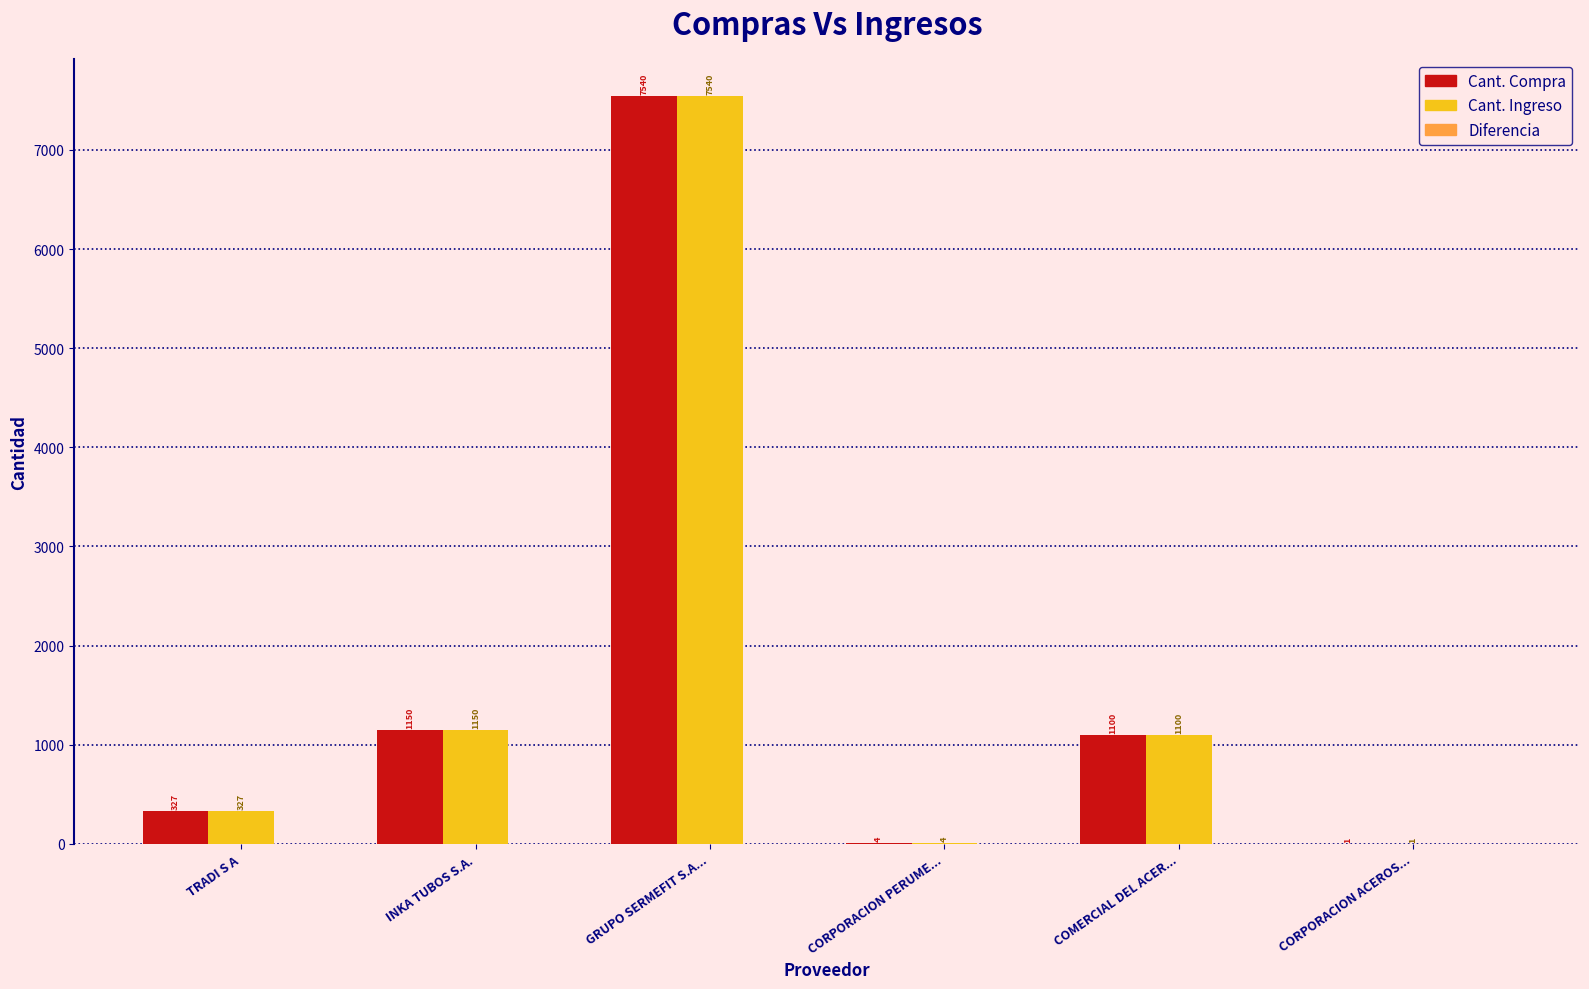

At which category is the sum across all series the highest?

GRUPO SERMEFIT S.A...